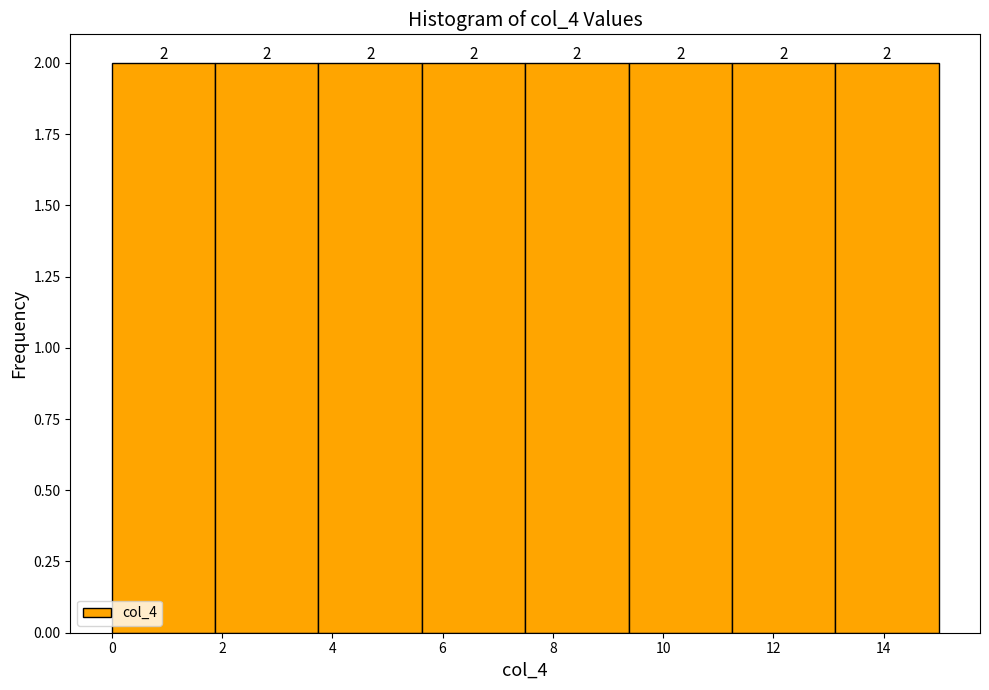

What is the height of the bar covering 3.8 to 5.6 on the x-axis? The bar edges are not printed on the chart, so give them approximately, as read against the axis.

2